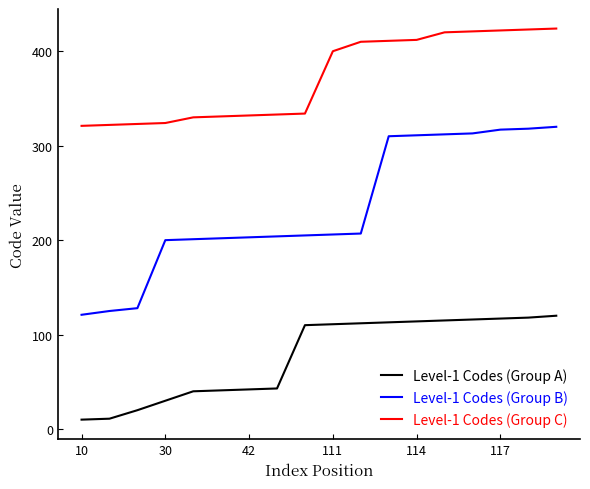

What is the difference between the maximum and minimum values in the Level-1 Codes (Group B) series?

199